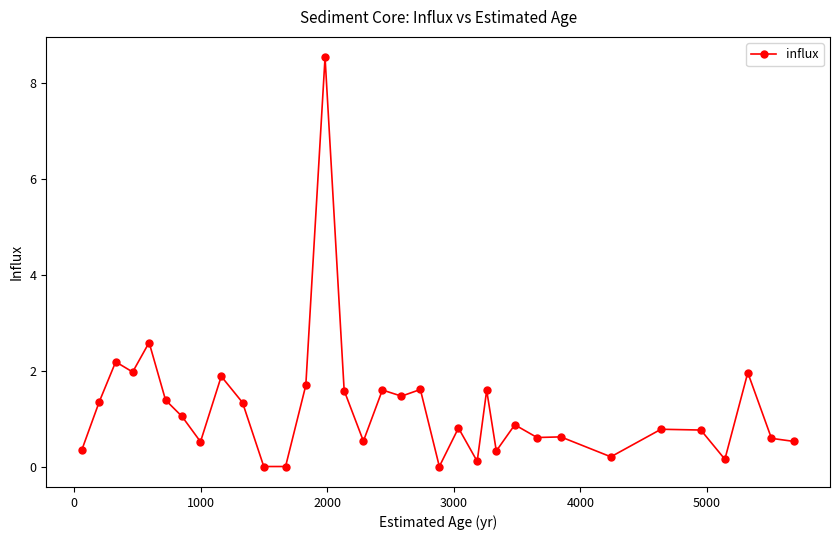

What is the sum of all values?

41.5